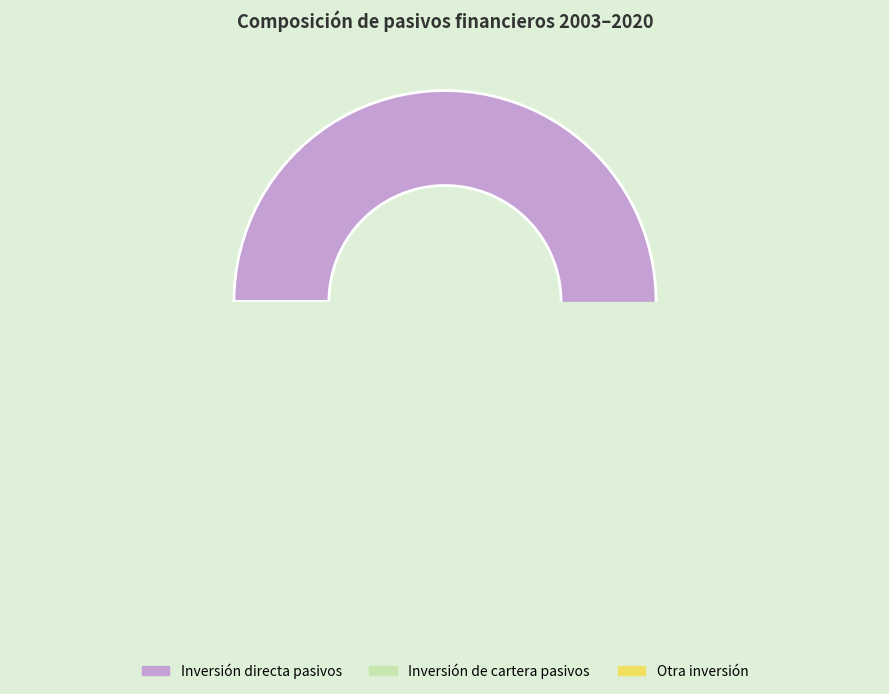

Which series has the largest range (max minus min)?

Inversión directa pasivos